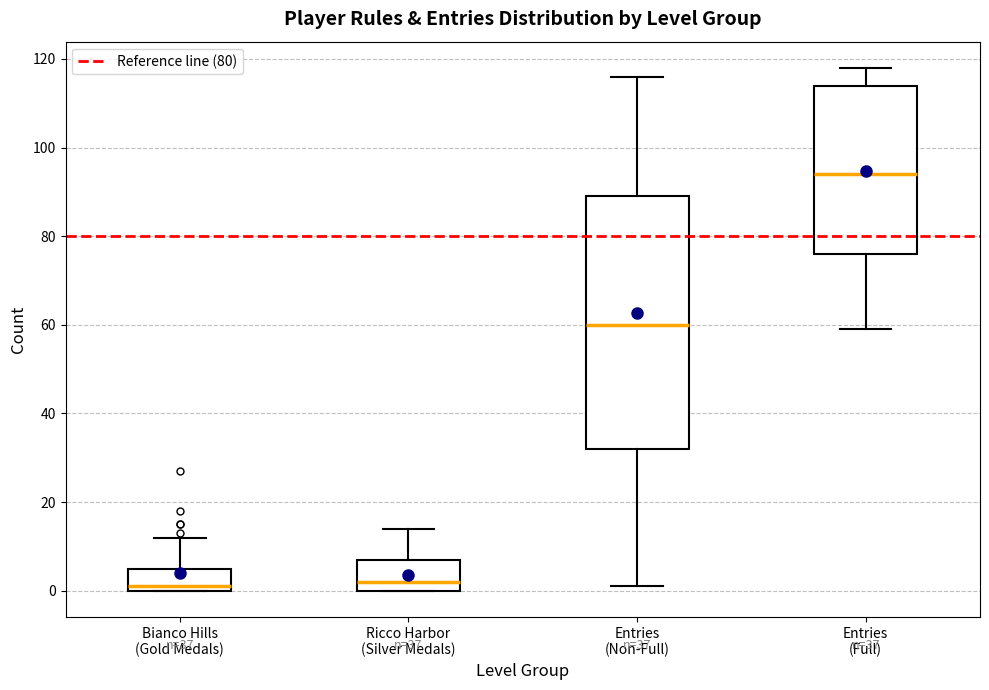

Comparing the boxes themselves (not the whiskers), which one is the tallest?

Entries (Non-Full)